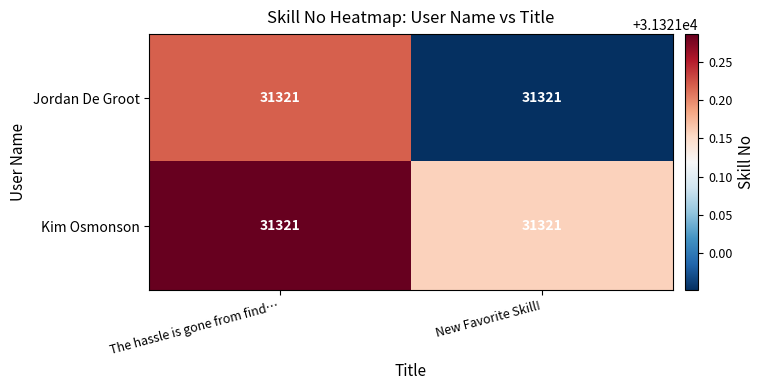

What is the sum of all Jordan De Groot values?

62642.2